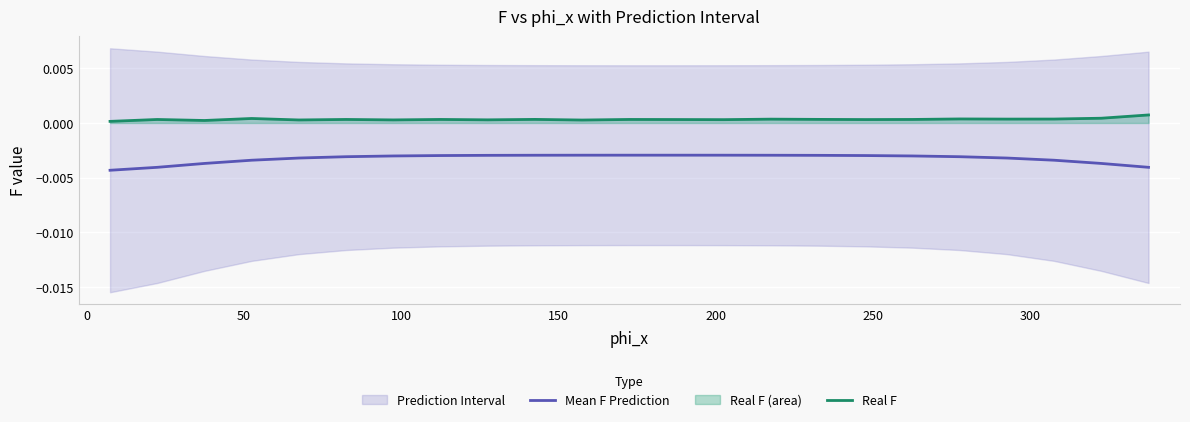

True or false: Real F and Mean F Prediction intersect in this chart.

False